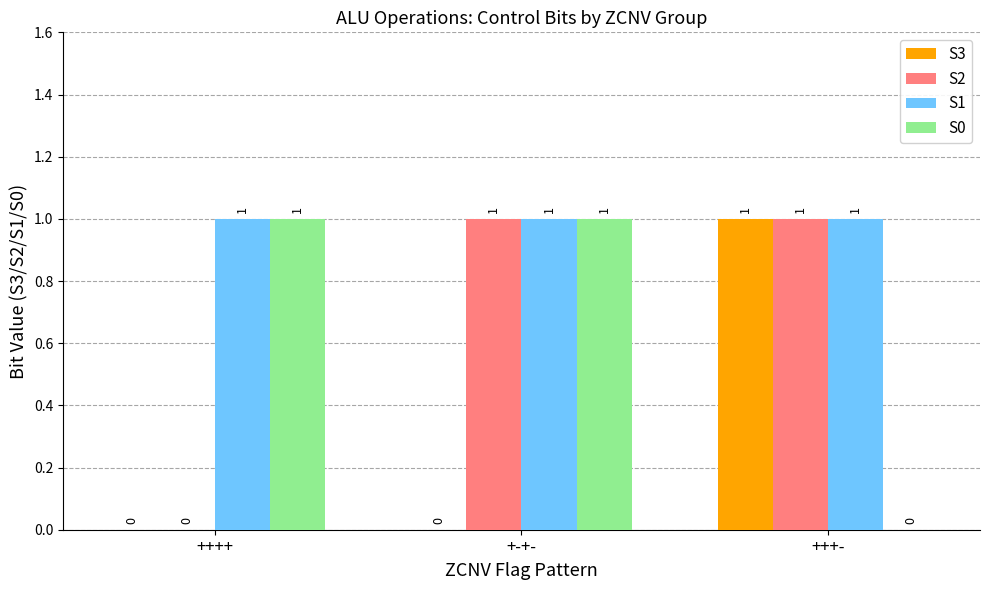

What is the total value across all series at ++++?

2